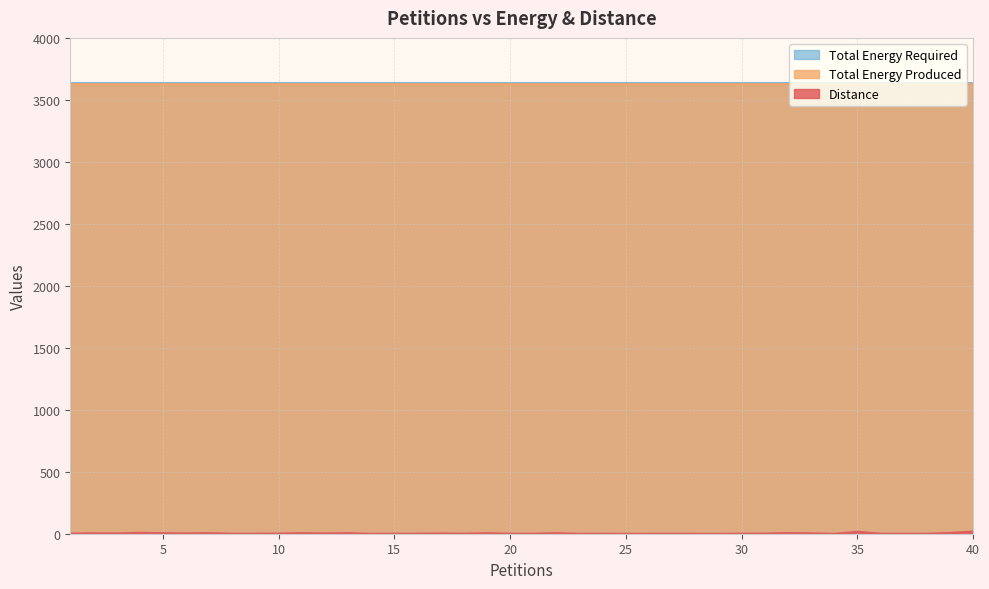

Between 8 and 22, which is larger?

22